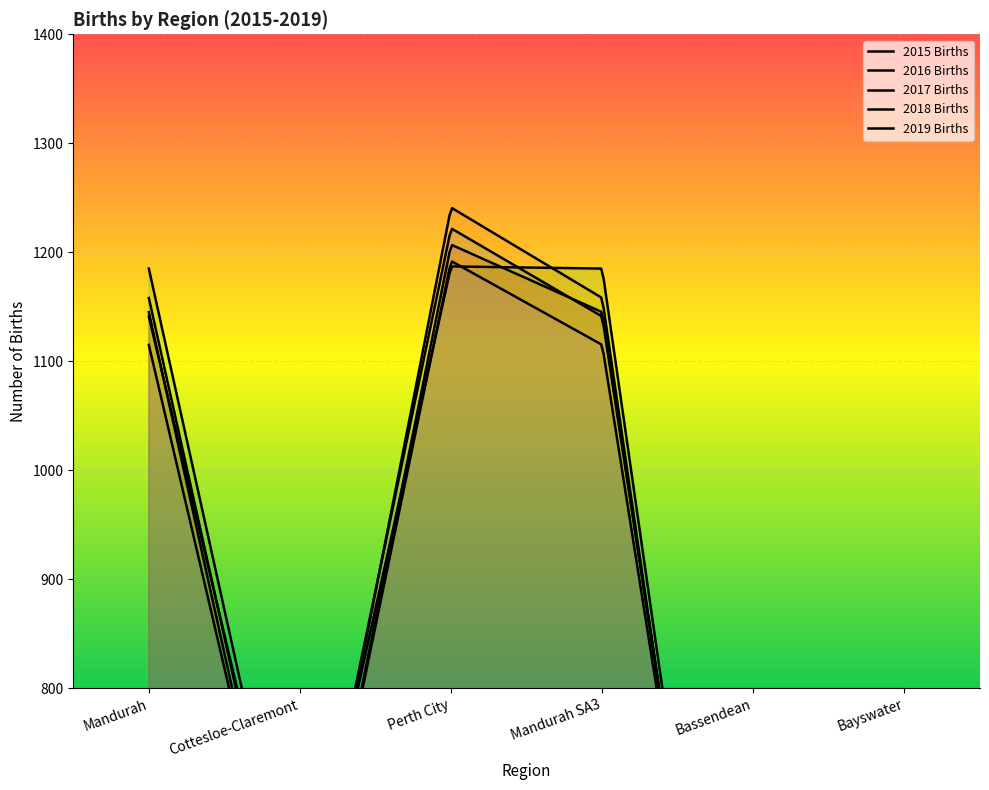

Rank the series by their maximum value, from highest to lowest.

2016 Births, 2015 Births, 2018 Births, 2019 Births, 2017 Births